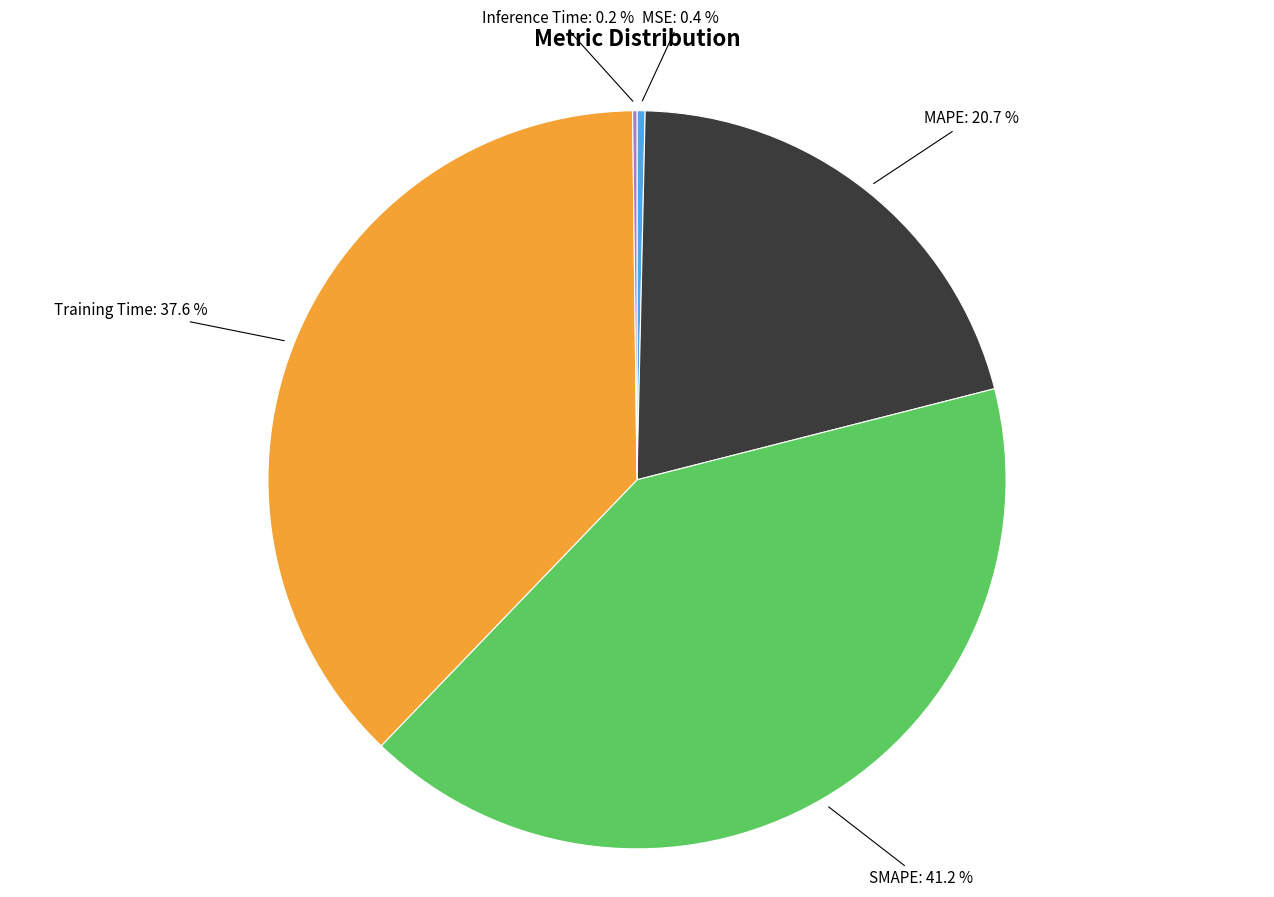

Is there a majority slice in this chart?

No